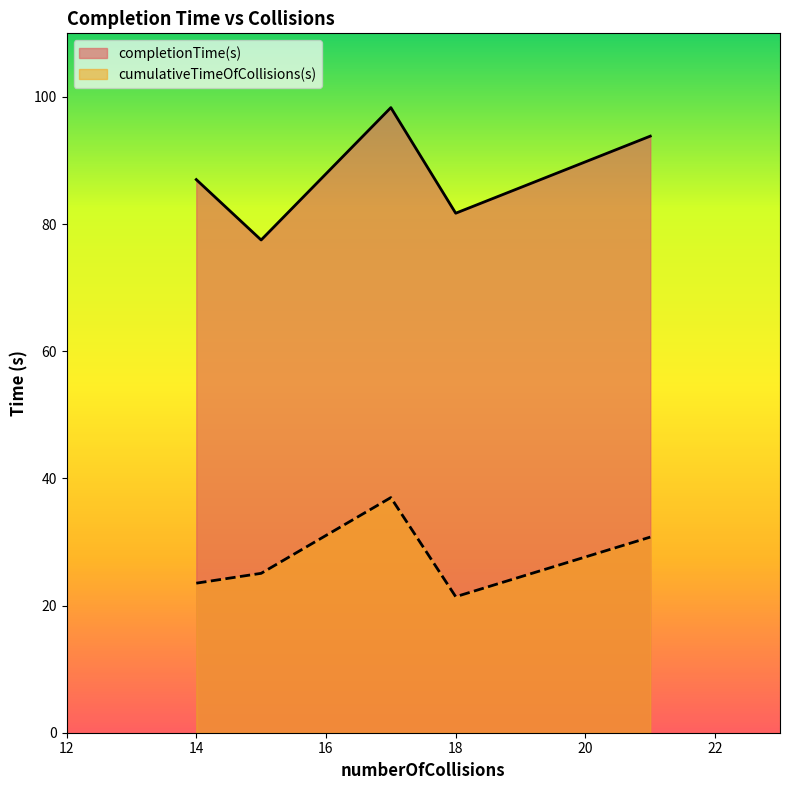

At how many categories does at least one series exceed 50?

5